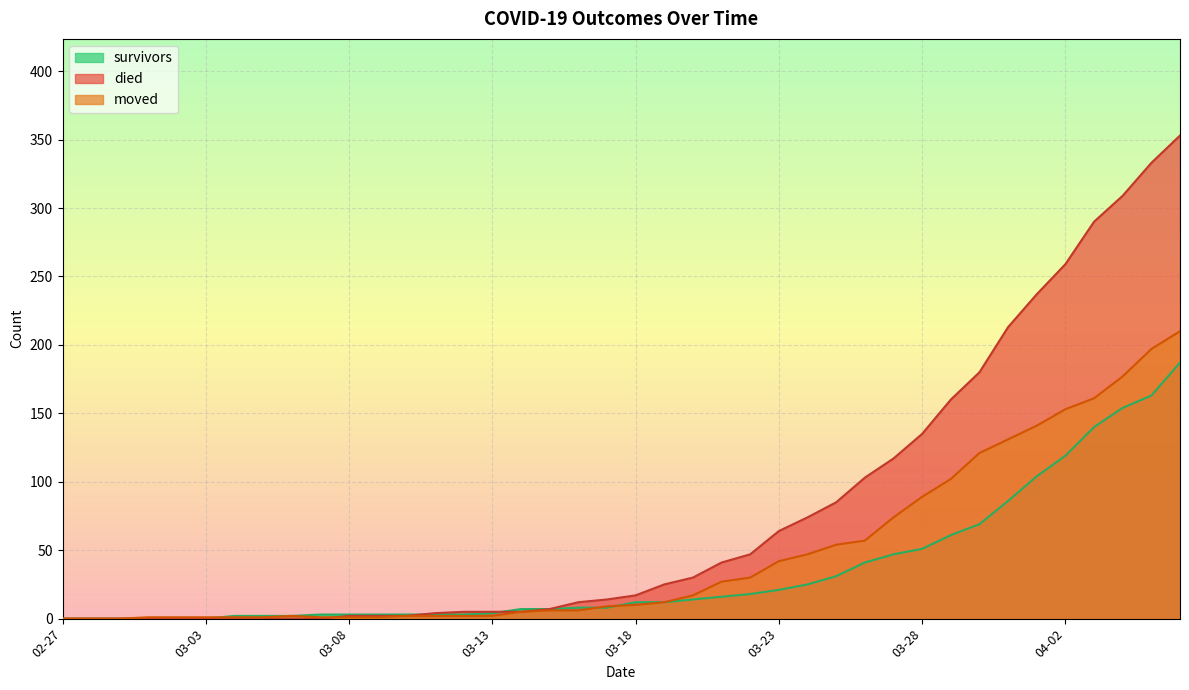

Which series has the largest total across all categories?

died